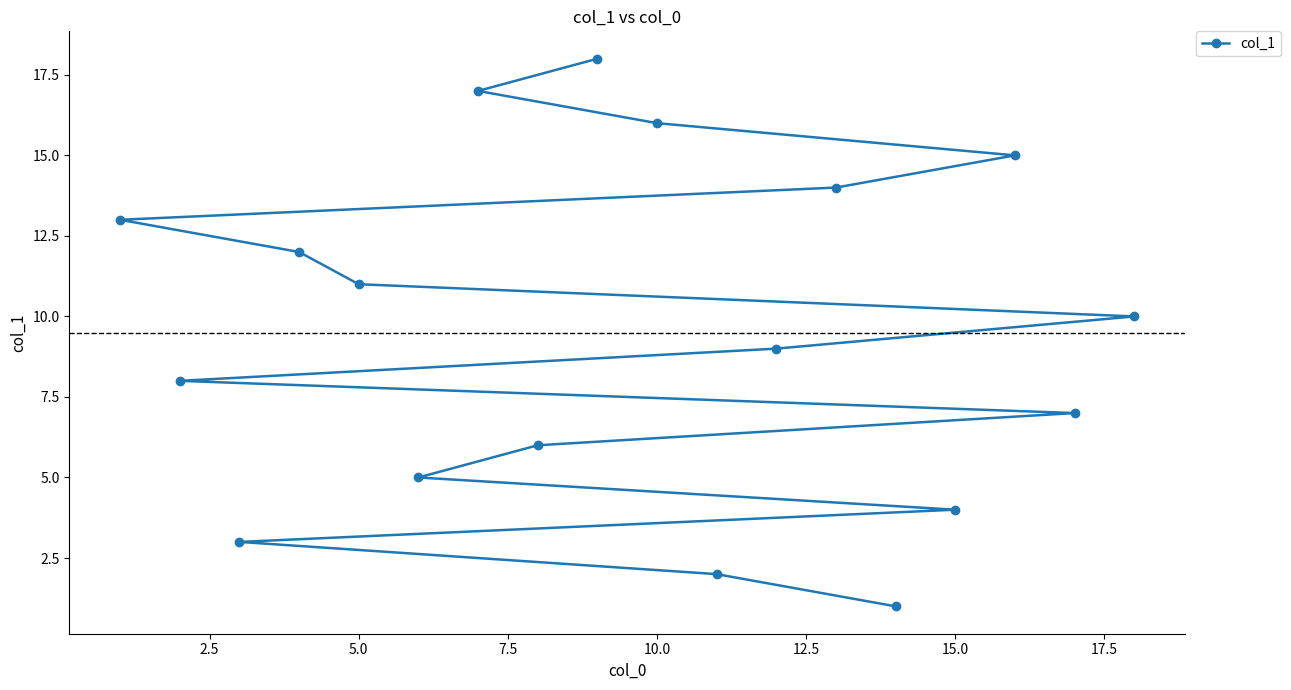

What is the difference between the maximum and minimum values?

17